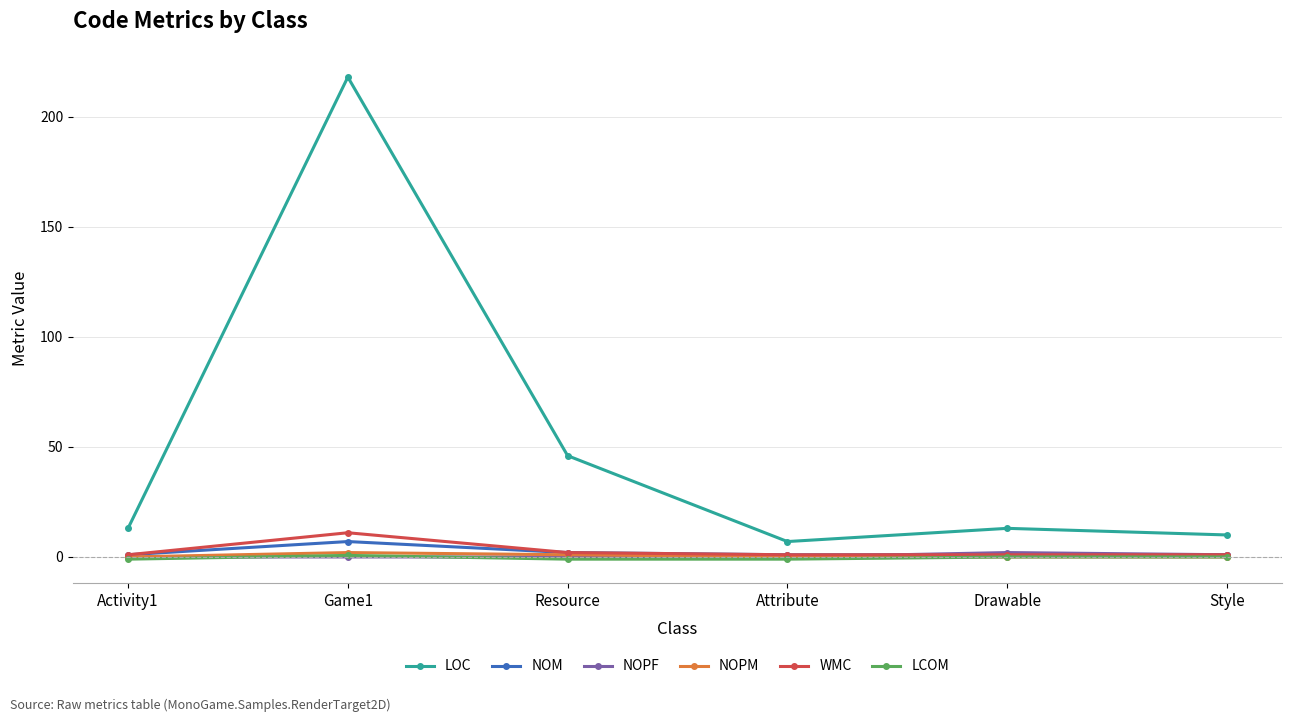

What is the difference between the maximum and second lowest values in the LOC series?

208.0